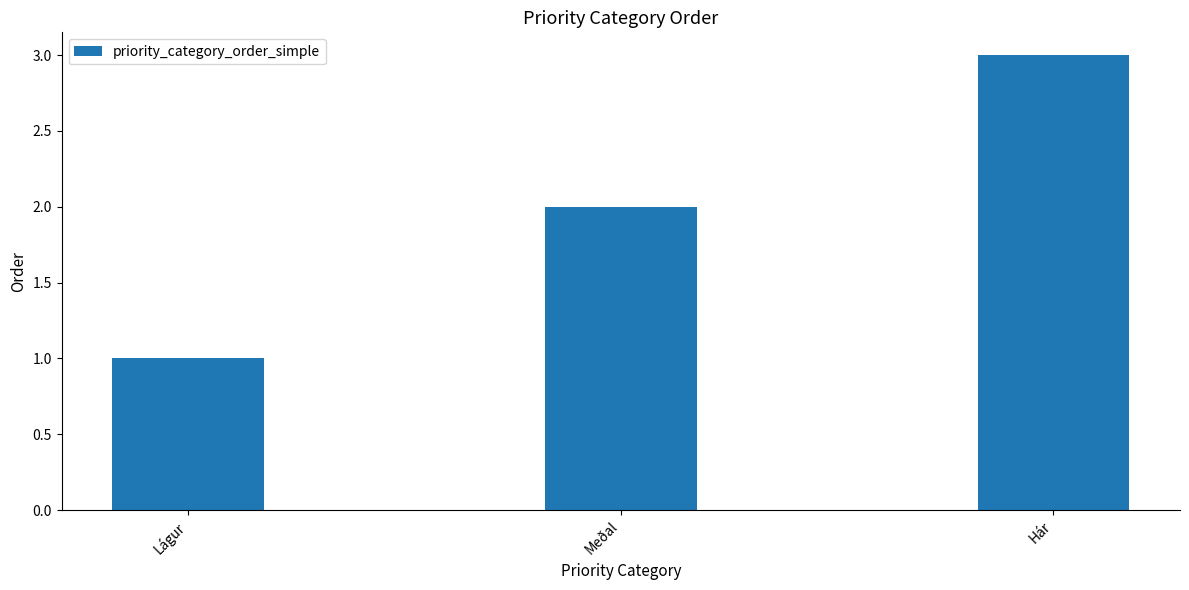

How many data points are less than 2?

1